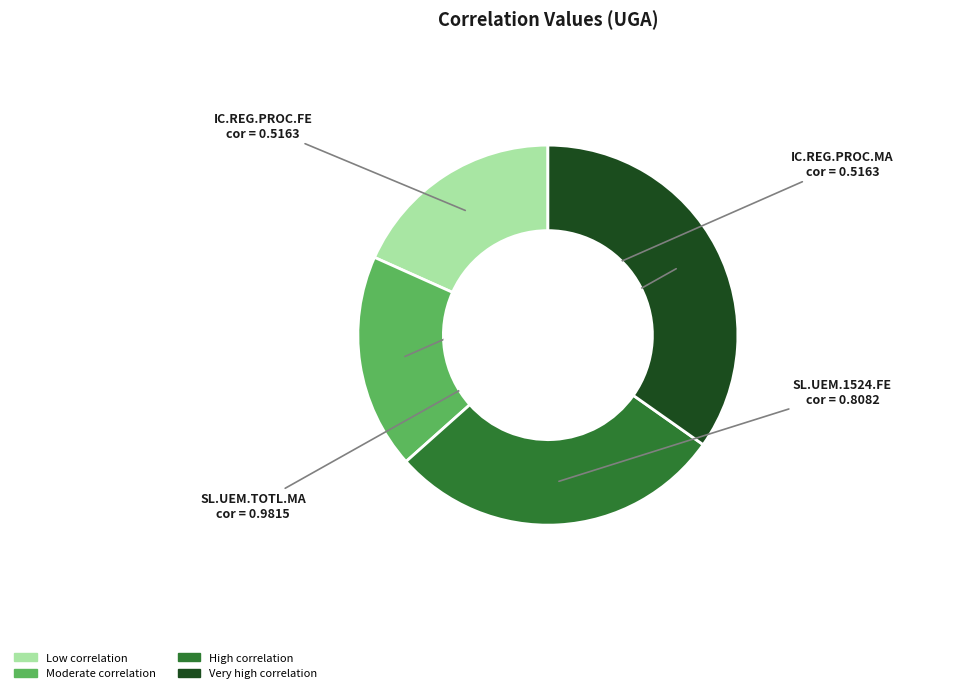

Does any single category account for the majority?

No